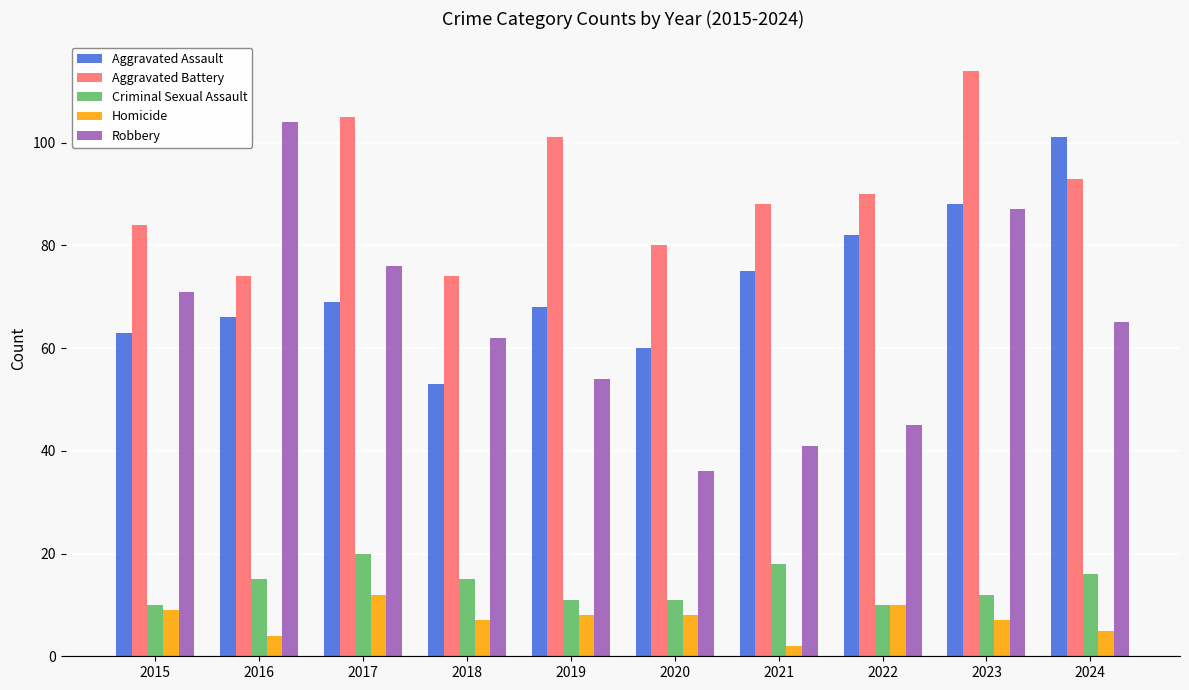

List the series in order of their peak value, highest first.

Aggravated Battery, Robbery, Aggravated Assault, Criminal Sexual Assault, Homicide